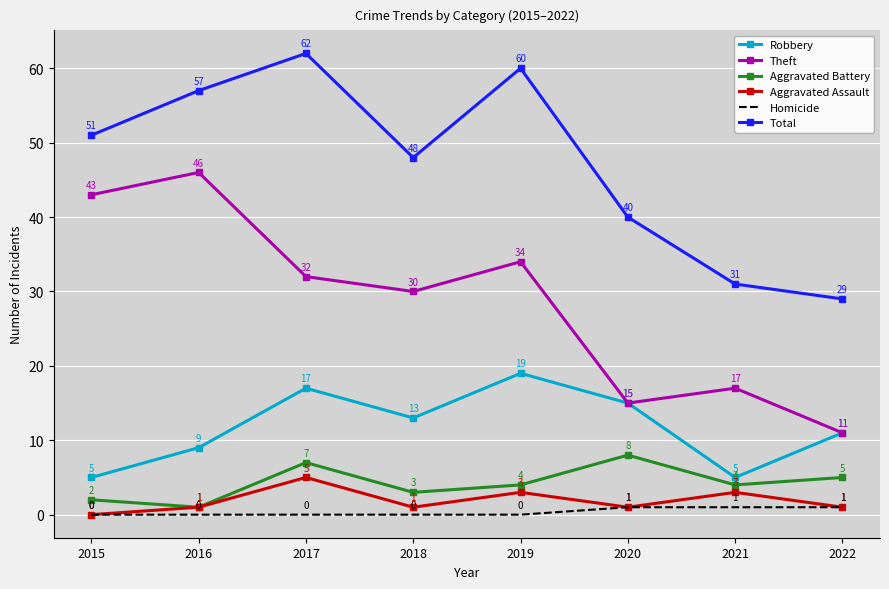

In Total, how many points are lower than both neighbors (excluding endpoints)?

1